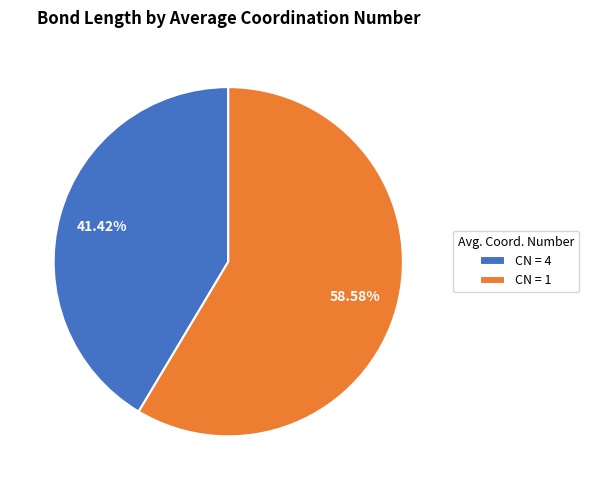

How many slices are in this pie chart?

2